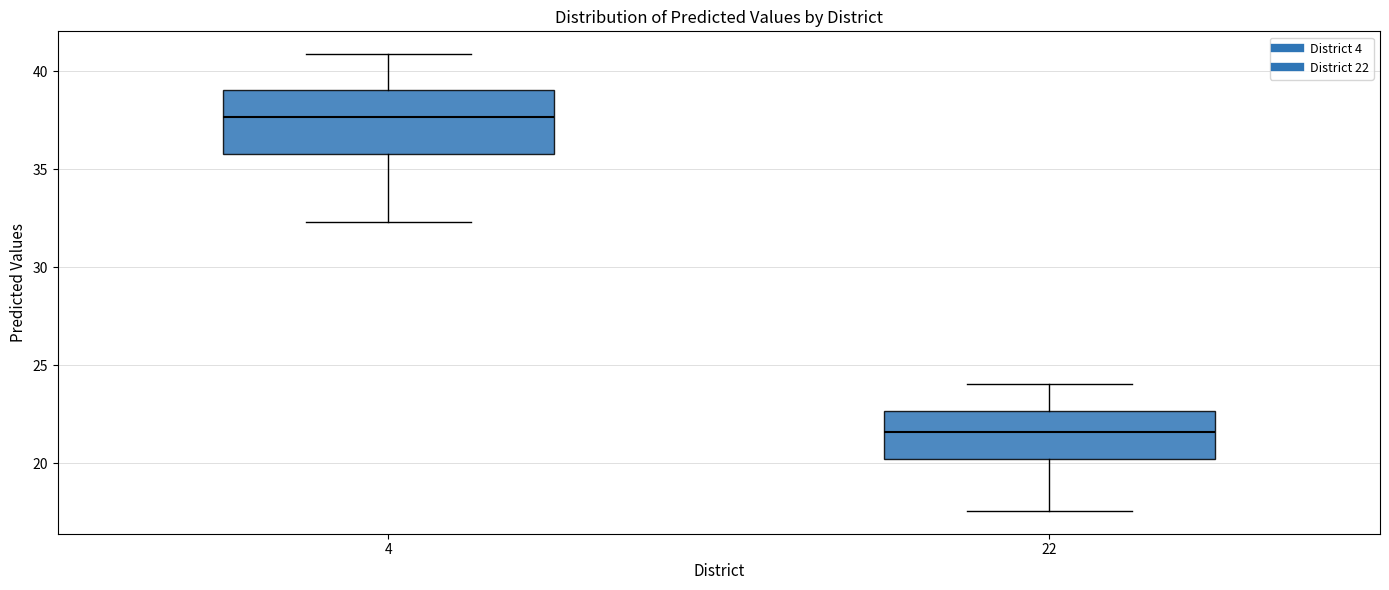

Where does the median line of the box at x = 22 sit on the y-axis? The values are not printed on the chart, so give them approximately, as read against the axis.

21.5